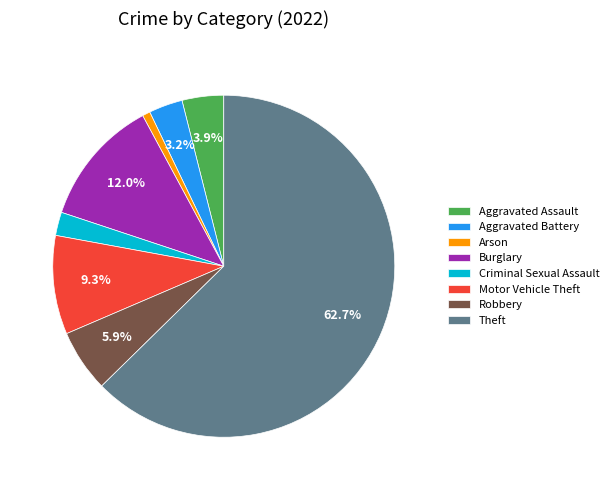

How many slices are in this pie chart?

8